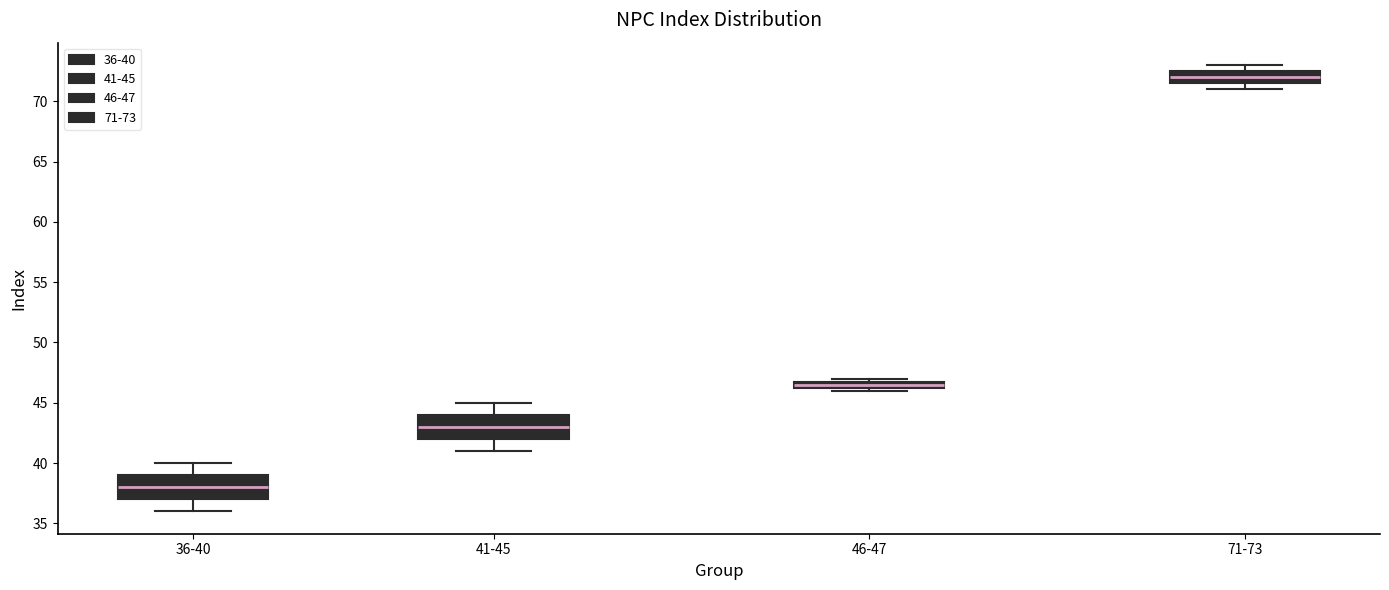

Which box has the lowest median line?

36-40